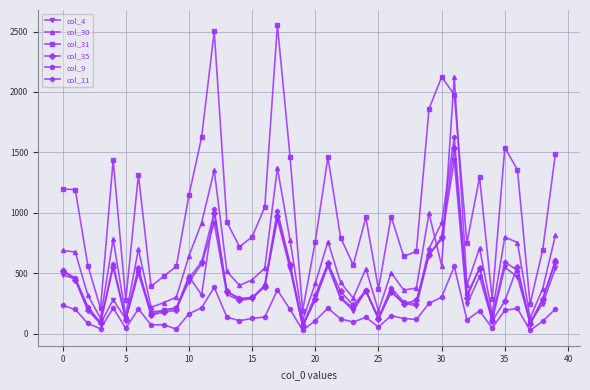

Which series has the widest spread of values?

col_31